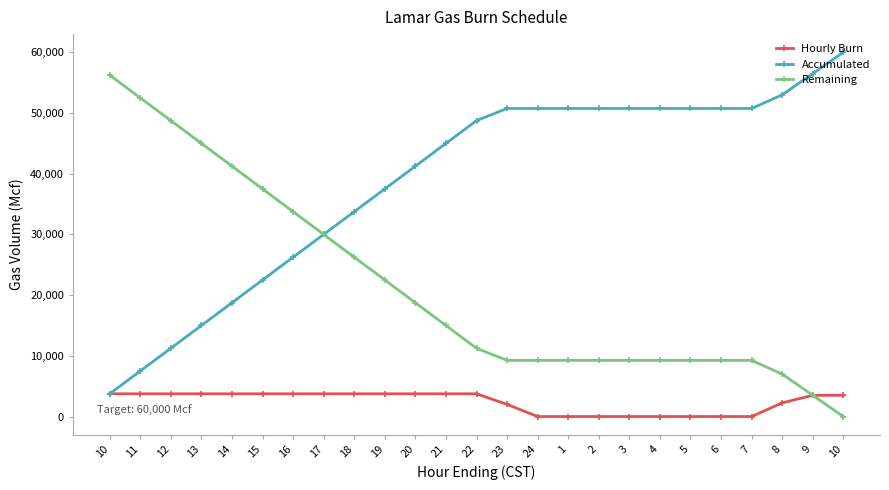

True or false: Remaining and Accumulated intersect in this chart.

False